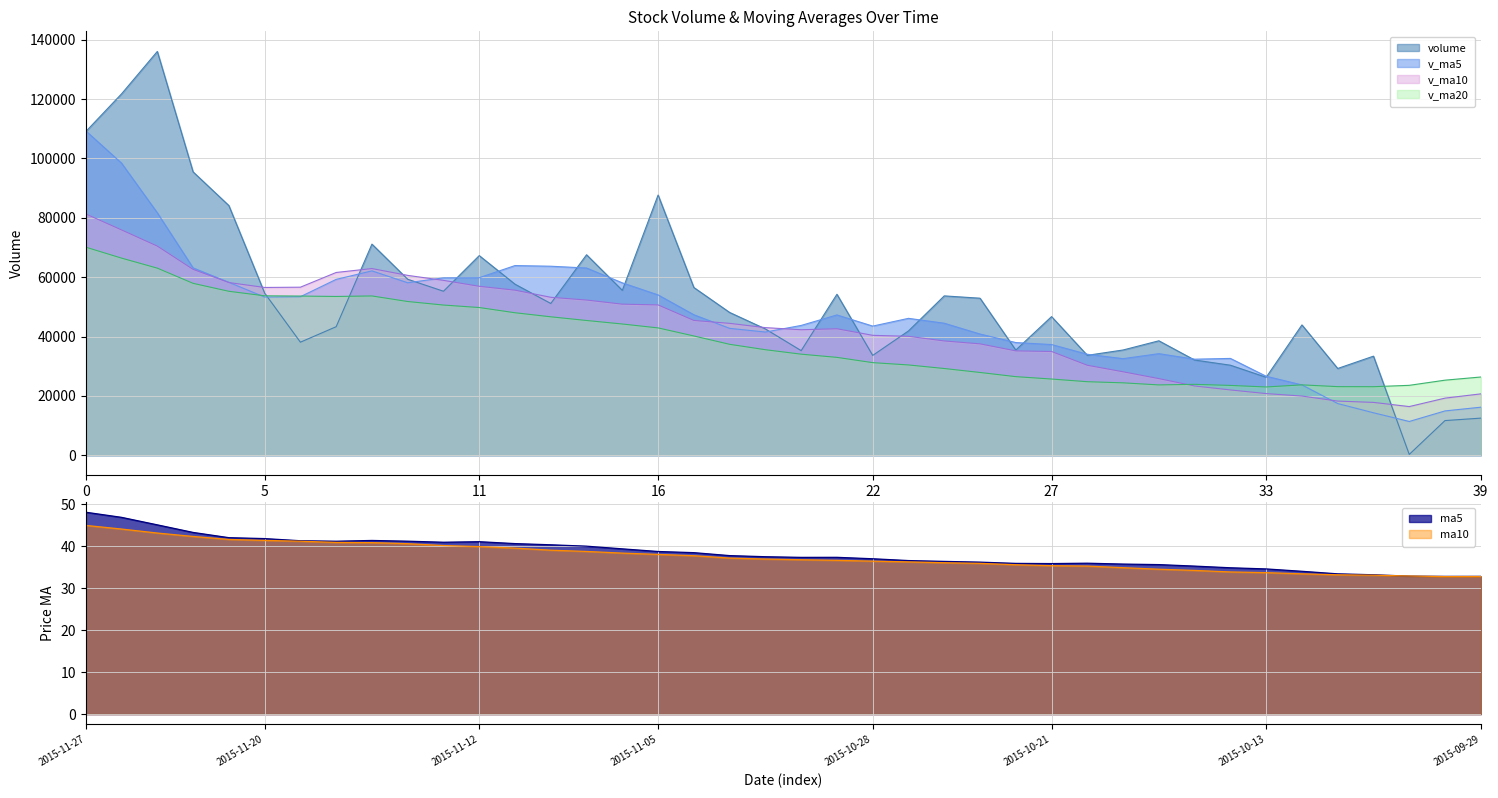

Reading left to right, extract all data points from this chart.

volume: 109008.9	121713.7	135995.9	95437.3	84096.8	54630.6	38087.0	43300.6	71106.7	59278.8	55244.5	67241.8	57617.9	51120.3	67526.8	55541.3	87638.3	56502.8	48101.2	42544.7	35244.0	54220.4	33633.4	41871.2	53677.6	52897.9	35429.9	46699.3	33663.0	35461.9	38555.3	32071.5	30334.2	26265.8	43898.9	29230.7	33381.4	293.0	11691.0	12511.6
v_ma5: 109250.5	98374.8	81649.5	63110.4	58244.3	53280.7	53403.5	59234.5	62097.9	58100.6	59750.2	59809.6	63888.9	63665.9	63062.1	58065.7	54006.2	47322.6	42748.7	41502.7	43729.3	47260.1	43502.0	46115.2	44473.6	40830.4	37961.9	37290.2	34017.2	32537.8	34225.2	32360.2	32622.2	26614.0	23699.0	17421.5	14316.7	11388.5	14943.9	16195.3
v_ma10: 81265.6	75889.2	70442.0	62604.2	58172.5	56515.5	56606.6	61561.7	62881.9	60581.4	58907.9	56907.9	55605.8	53207.3	52282.4	50897.5	50633.2	45412.3	44432.0	42988.2	42279.9	42611.0	40396.1	40066.2	38505.7	37527.8	35161.1	34956.2	30315.6	28118.4	25823.3	23338.5	22005.4	20778.9	19947.2	18250.2	17809.8	16405.9	19247.9	20681.6
v_ma20: 70086.8	66398.5	63023.9	57905.8	55227.4	53706.5	53619.9	53487.0	53656.9	51784.8	50593.9	49759.5	48000.9	46636.8	45394.0	44212.6	42897.1	40184.3	37373.8	35553.3	34051.6	32974.7	31200.7	30422.6	29226.4	27889.0	26485.5	25681.1	24781.7	24400.0	23698.6	23894.3	23526.9	23008.3	23715.3	23119.8	23098.4	23556.4	25294.8	26359.8
ma5: 48.1	46.9	45.1	43.3	42.0	41.8	41.3	41.2	41.4	41.2	41.0	41.1	40.6	40.3	40.0	39.4	38.7	38.5	37.8	37.5	37.3	37.4	37.0	36.6	36.4	36.2	35.9	35.9	36.0	35.8	35.6	35.3	34.9	34.6	34.0	33.4	33.2	32.9	32.8	32.8
ma10: 45.0	44.1	43.1	42.3	41.6	41.4	41.2	40.9	40.9	40.6	40.2	39.9	39.5	39.1	38.8	38.4	38.1	37.7	37.2	36.9	36.8	36.6	36.4	36.3	36.1	35.9	35.6	35.4	35.3	34.9	34.5	34.2	33.9	33.7	33.4	33.2	33.1	32.9	32.8	32.8